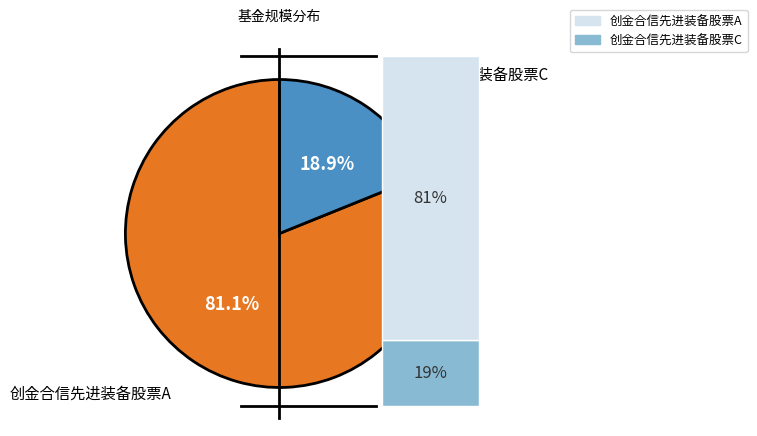

To the nearest percent, what is the difference between the 创金合信先进装备股票A and 创金合信先进装备股票C slice percentages?

62%